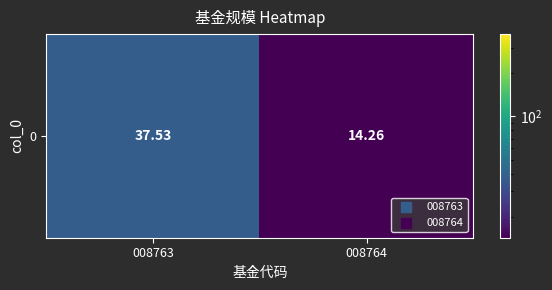

Which category has the highest value across all series?

008763